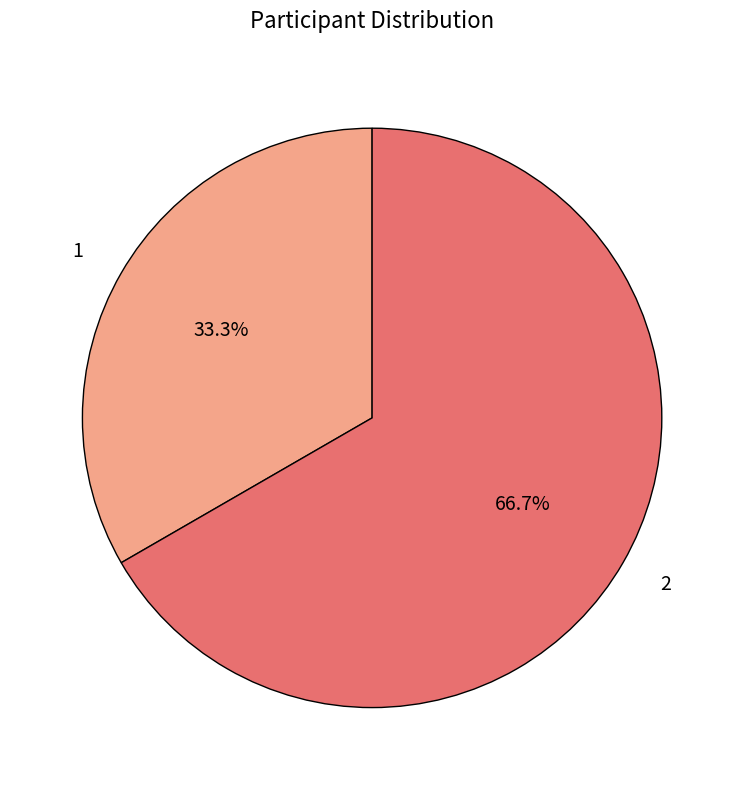

True or false: 2 accounts for 67% of the total.

True